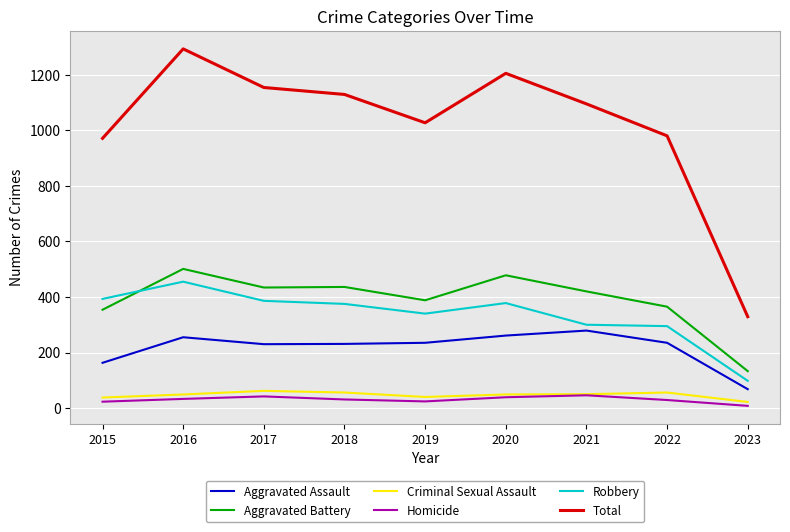

Which series has the largest range (max minus min)?

Total